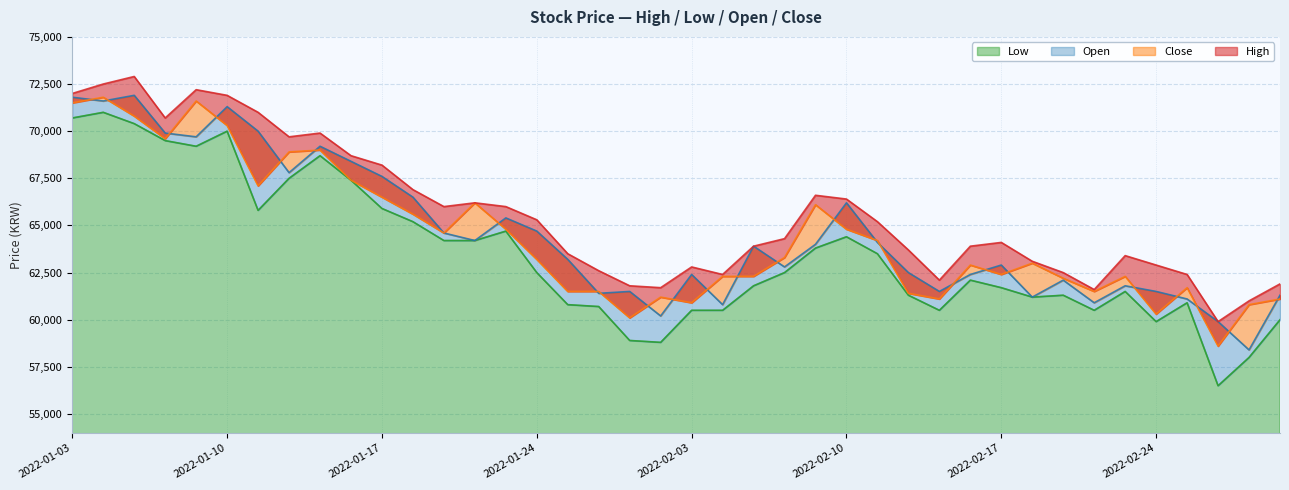

What are all the series names shown in the legend?

High, Low, Open, Close